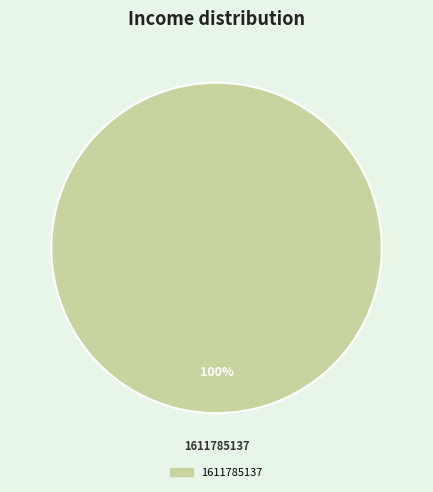

How many slices are in this pie chart?

1